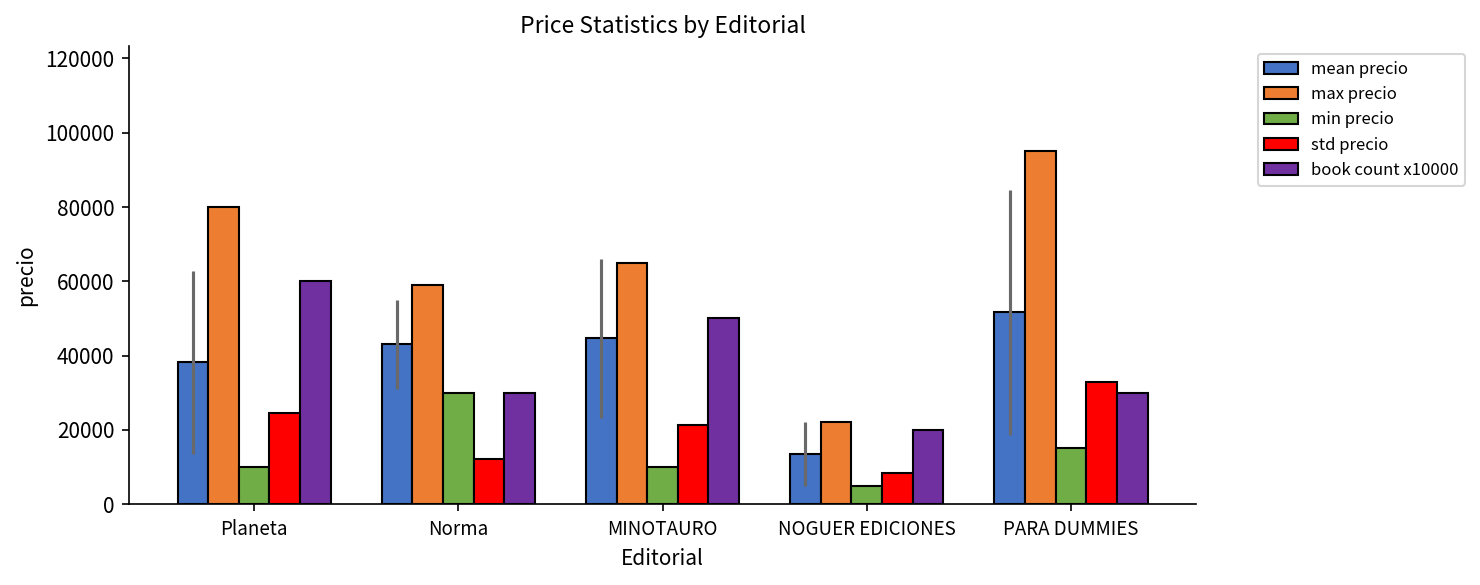

What is the approximate value of mean precio at Planeta?

38166.7